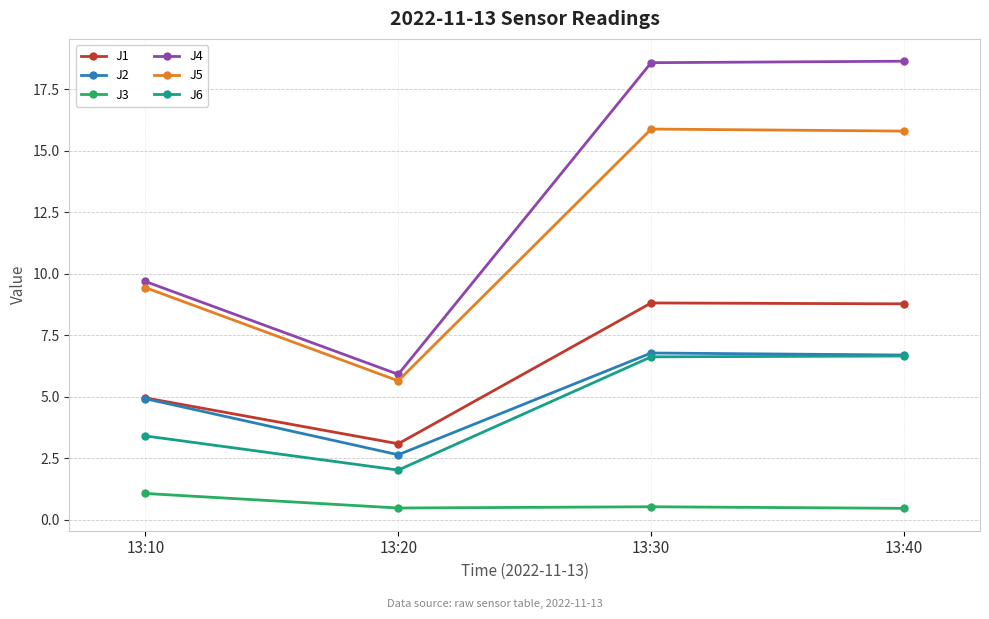

Which series has the widest spread of values?

J4